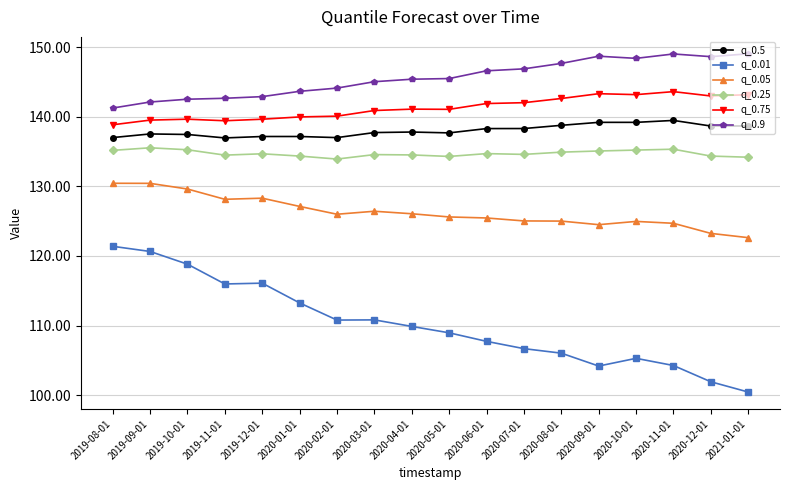

Is it true that q_0.9 equals 235.7 at 2020-04-01?

False